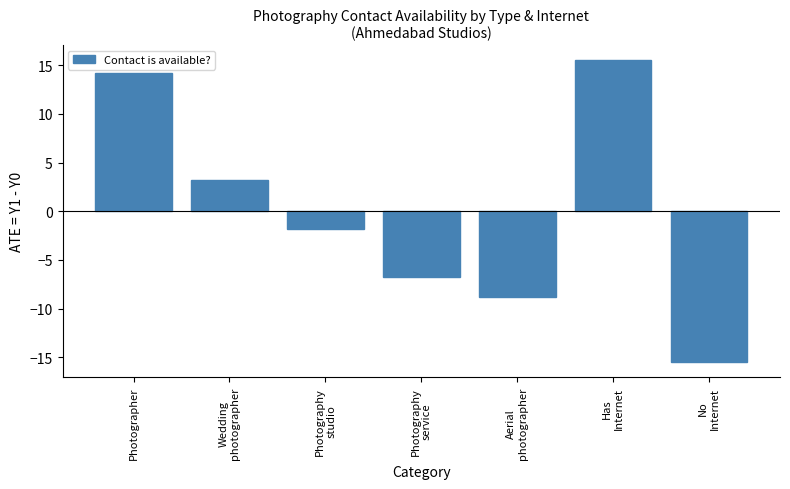

List the labels in order of value, largest first.

Has
Internet, Photographer, Wedding
photographer, Photography
studio, Photography
service, Aerial
photographer, No
Internet